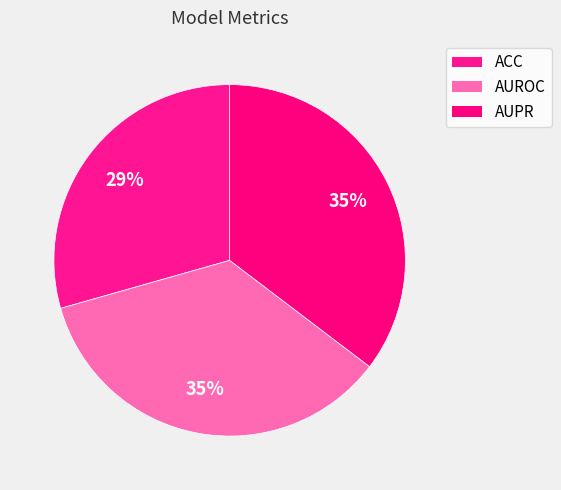

Rank the categories by value from highest to lowest.

AUPR, AUROC, ACC